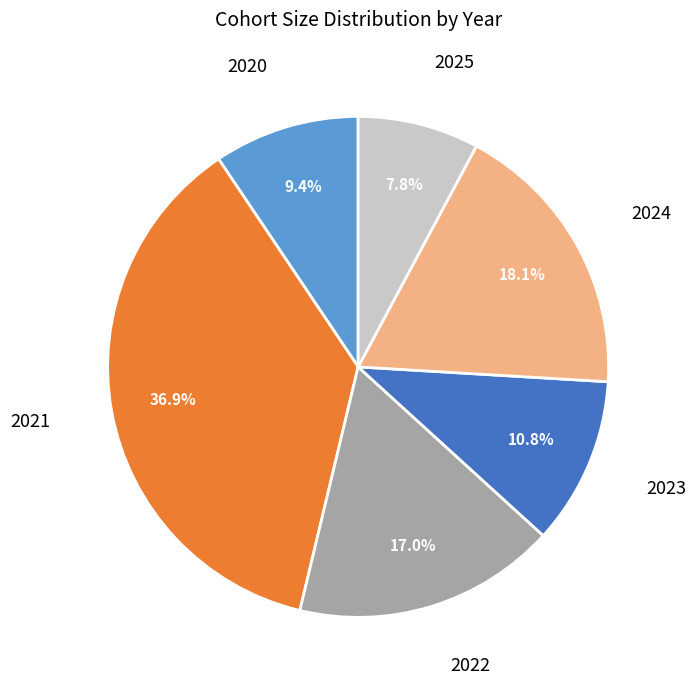

How many segments does this pie chart have?

6